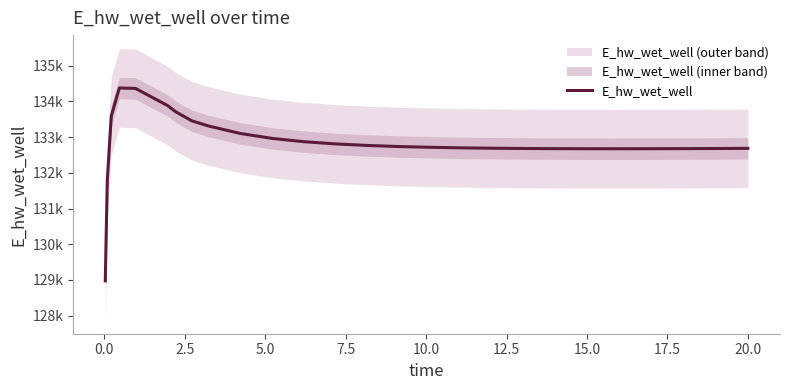

How many categories are shown in the chart?

28